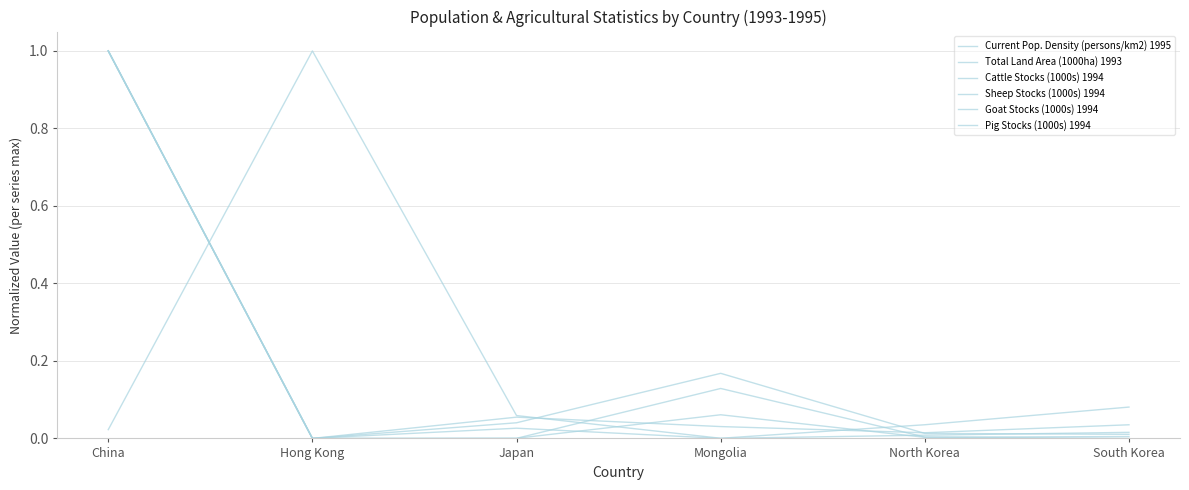

Where is the first local maximum for Goat Stocks (1000s) 1994?

Mongolia